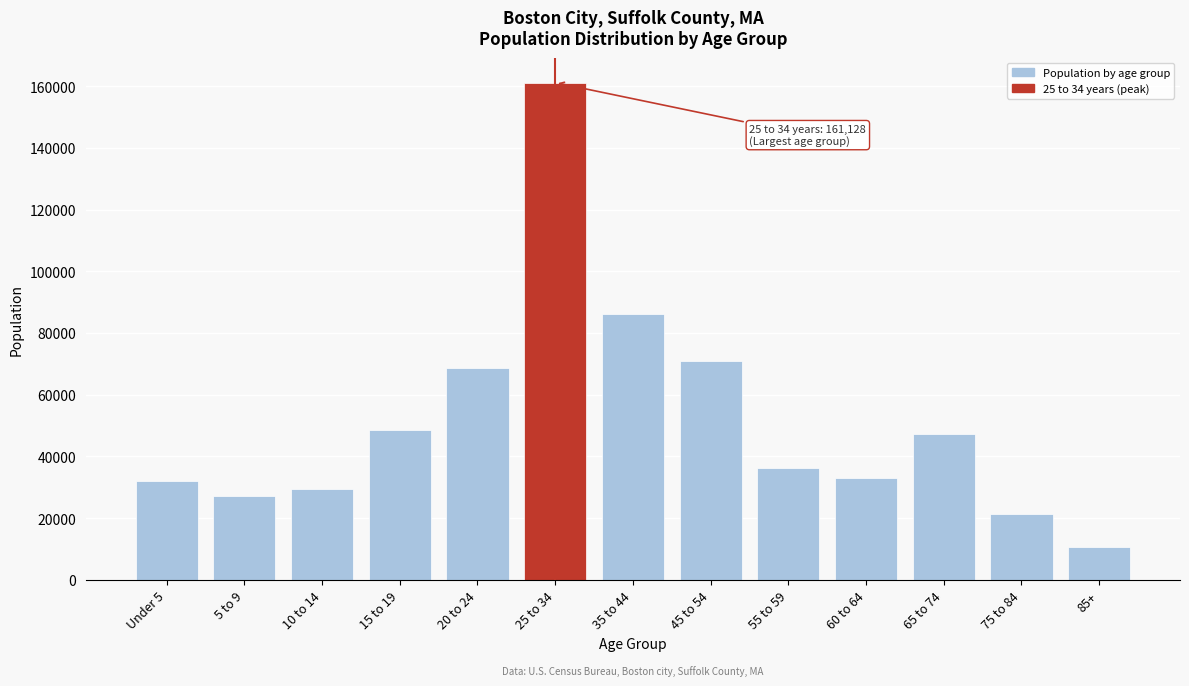

Reading right to left, transcribe all the data shown in this chart.

10821	21280	47358	32871	36278	71064	86159	161128	68551	48605	29365	27344	31990